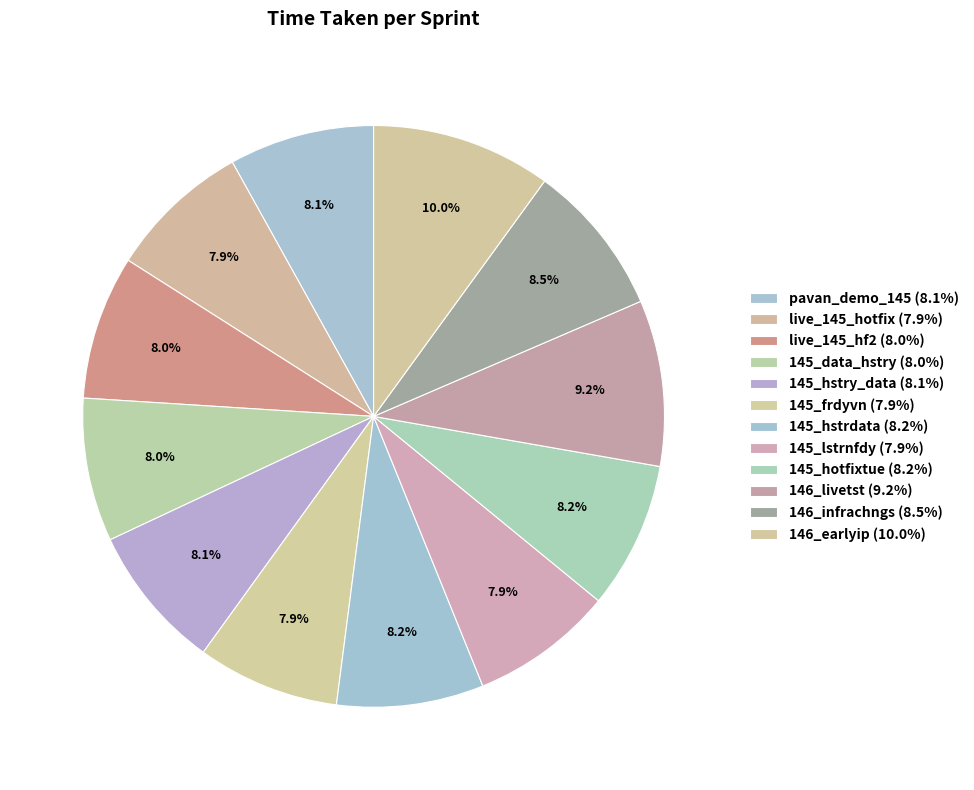

What portion of the pie excludes live_145_hf2?

92.0%